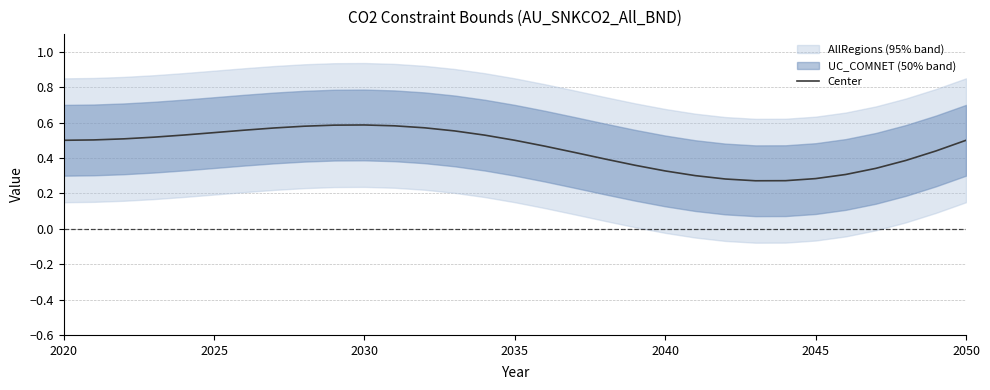

What is the value of the 29th point from the left?

0.4